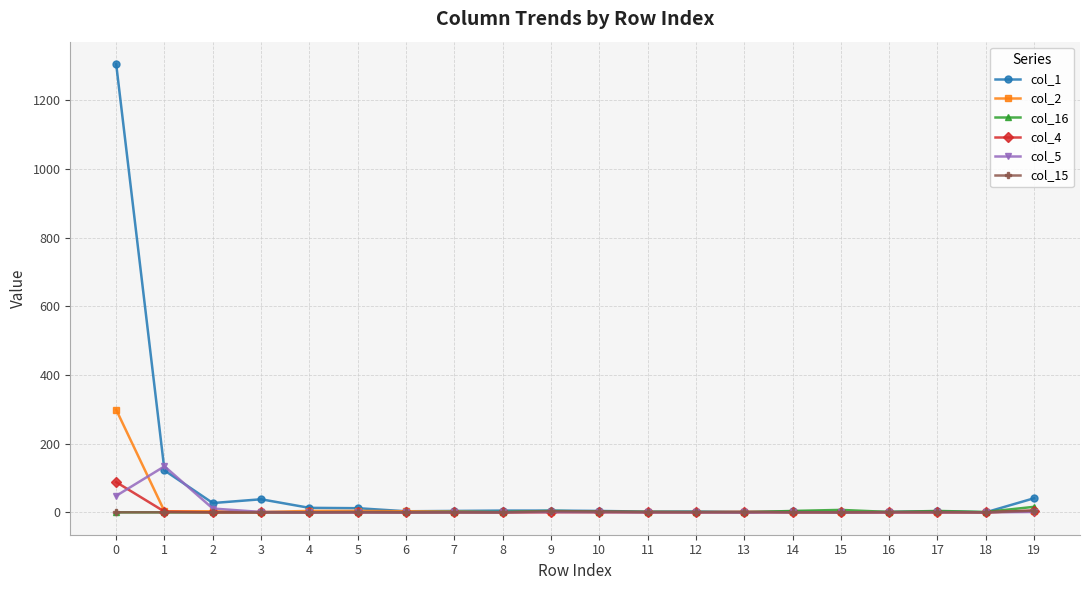

True or false: col_2 and col_5 cross at least once.

True